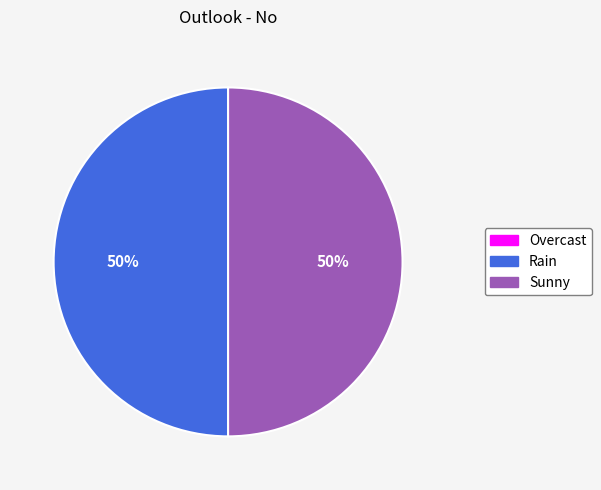

True or false: Rain accounts for 50% of the total.

True